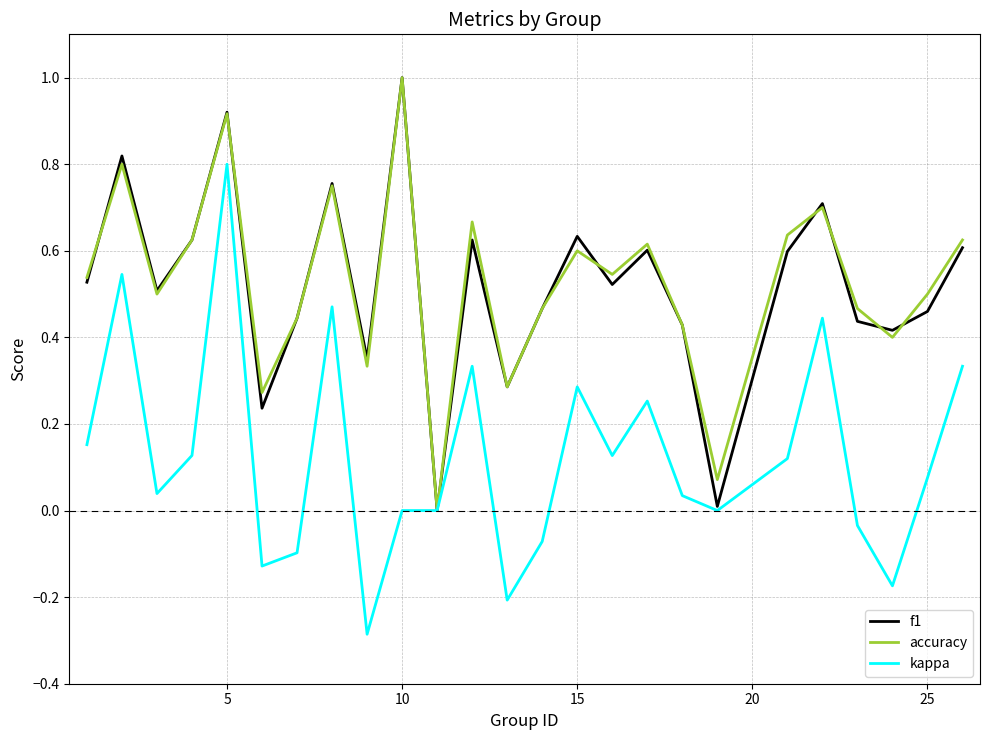

Count the number of categories in the chart.

25